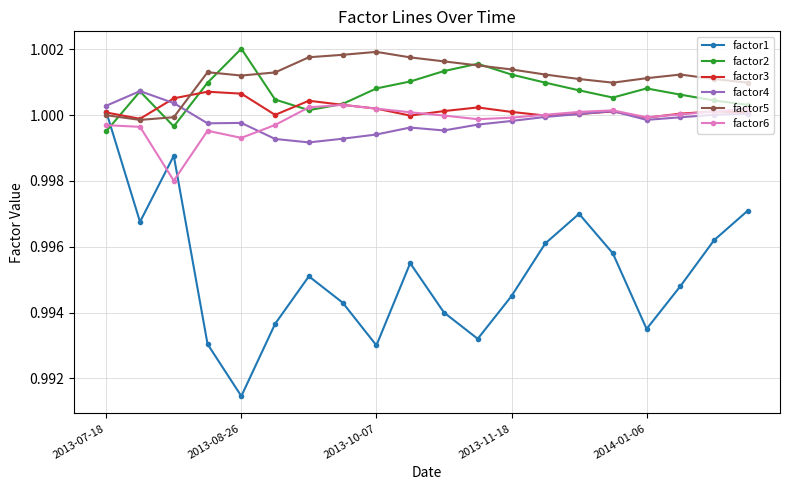

Which series has the largest range (max minus min)?

factor1